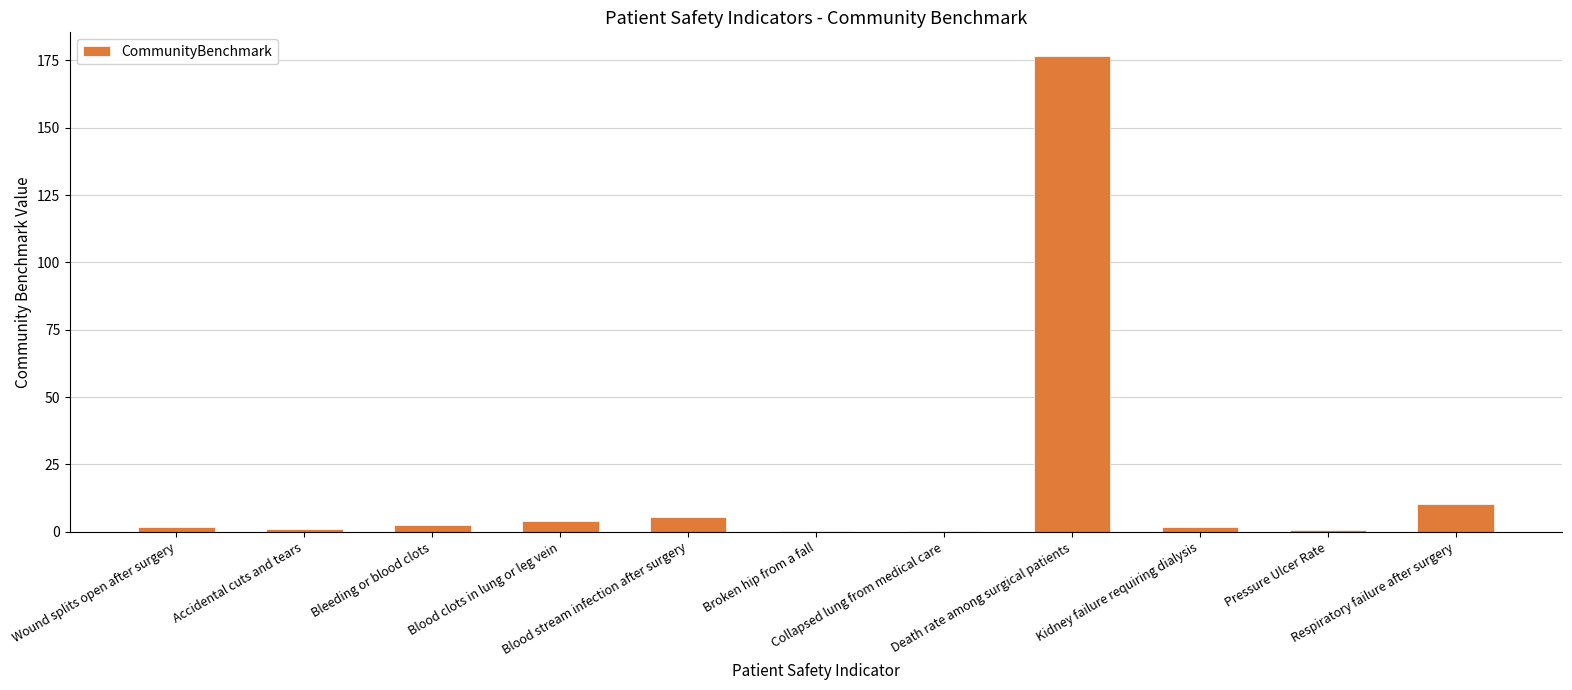

How many series are shown in this chart?

1